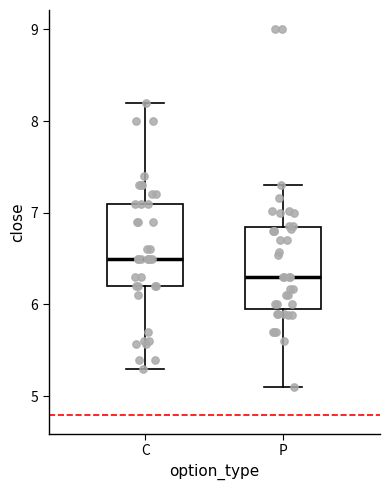

Which box has the highest median line?

C